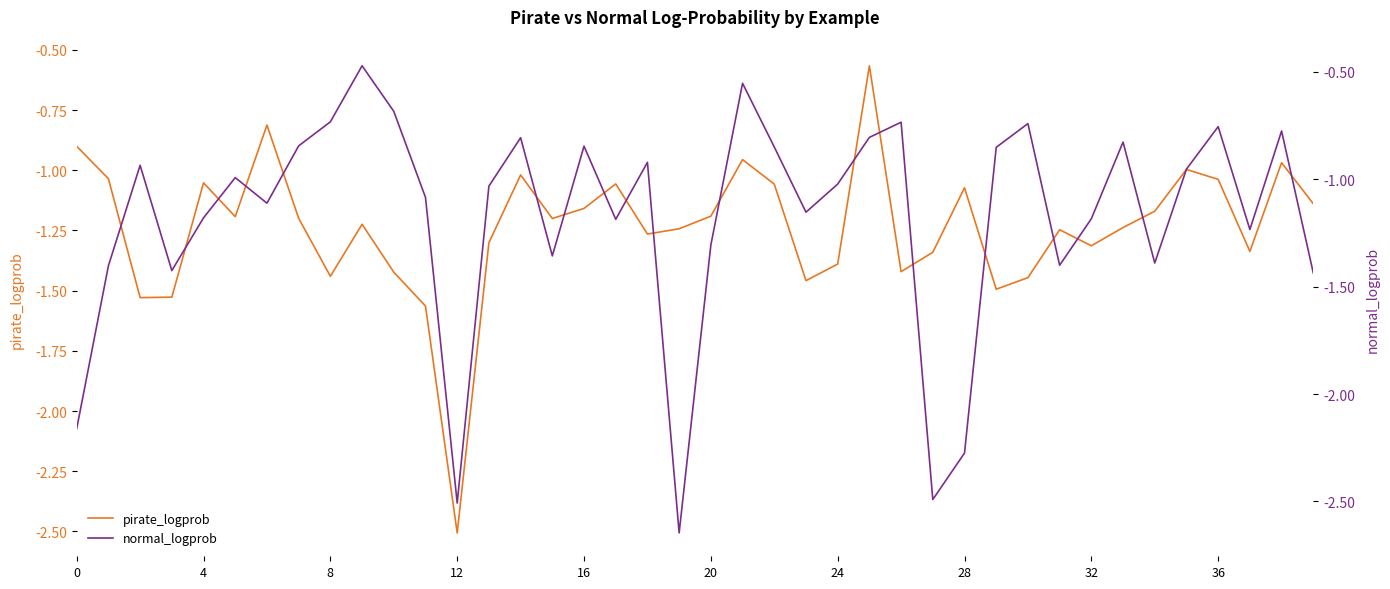

Between 20 and 28, which is larger?

28